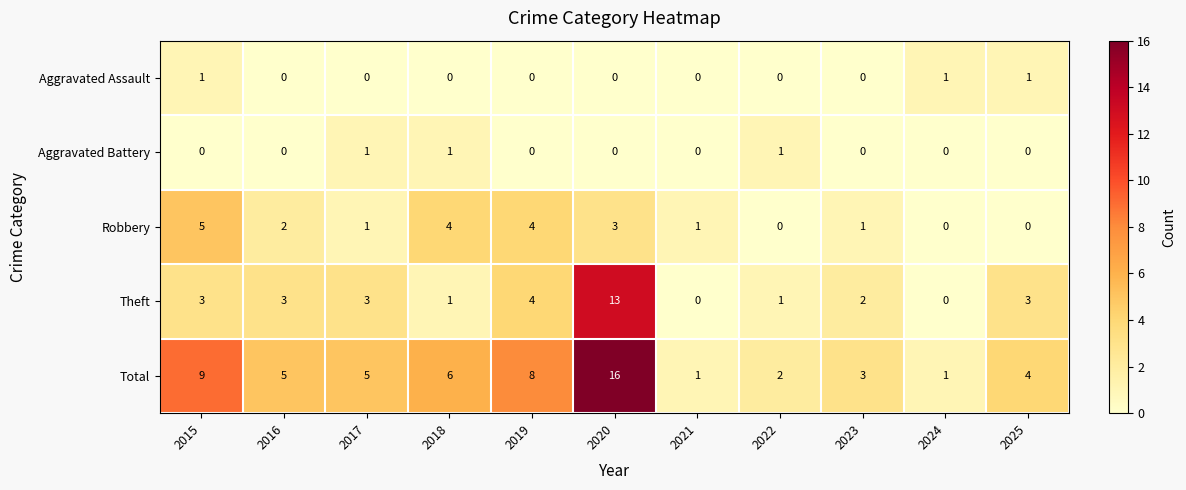

The Theft series shows 5 at 2017. True or false?

False